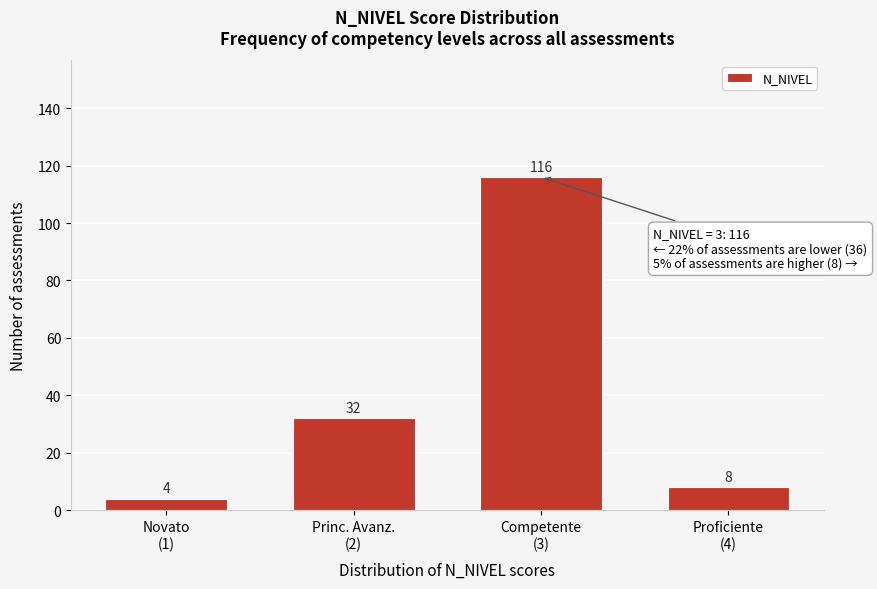

Reading right to left, list all the values displayed in this chart.

8	116	32	4